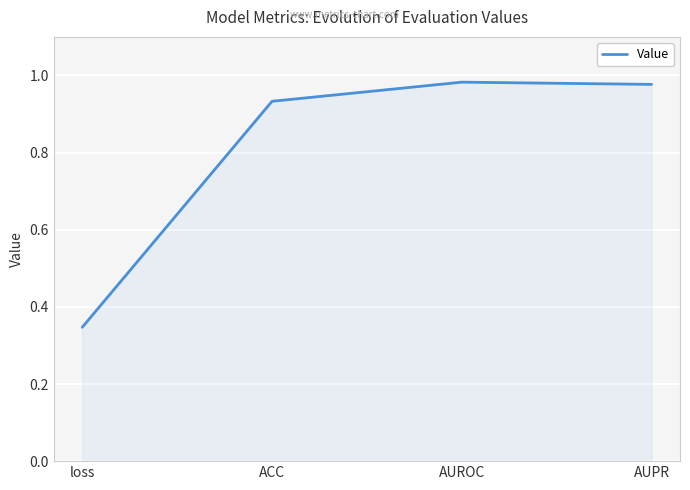

What is the difference between the values at AUROC and loss?

0.6